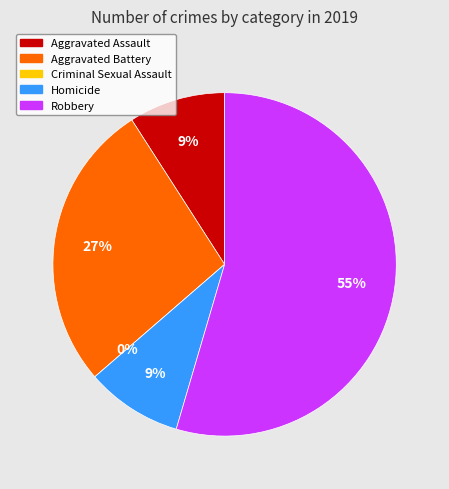

Which category accounts for the majority?

Robbery